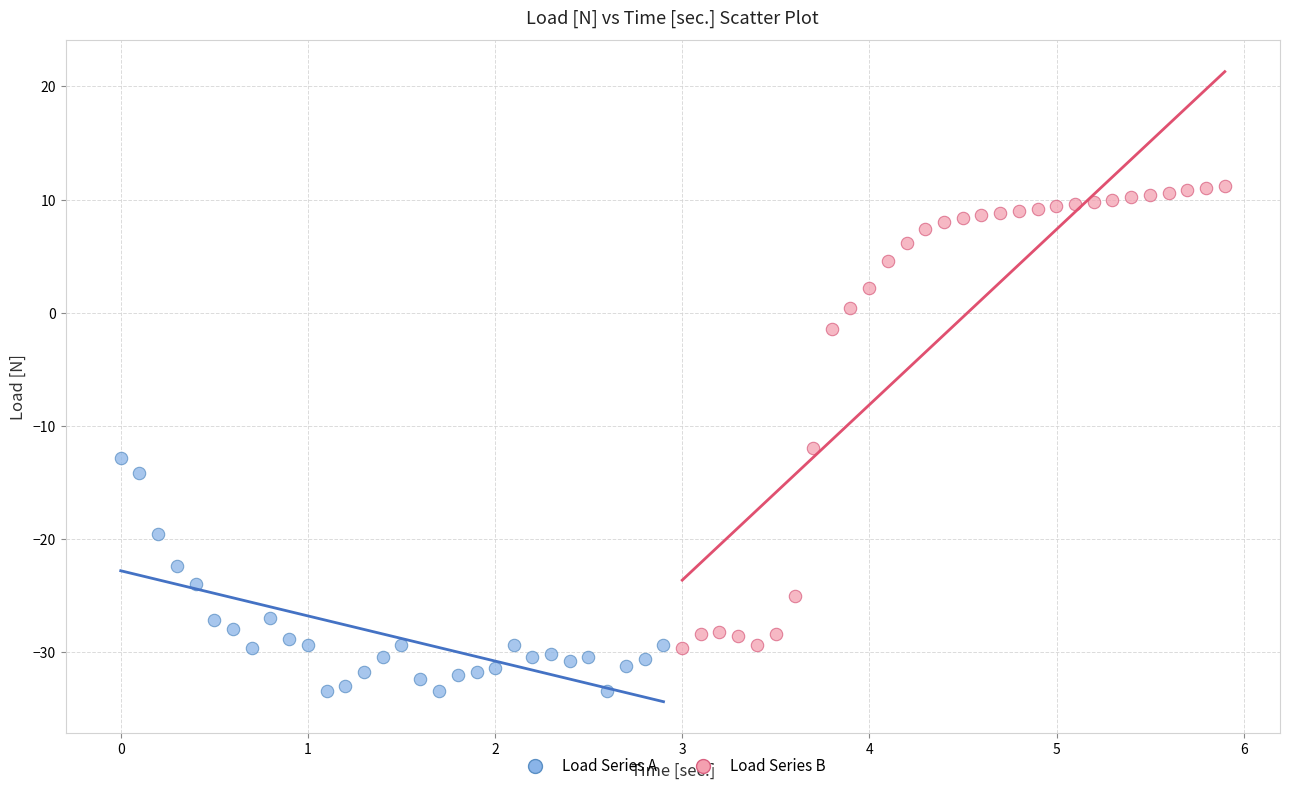

Which series has the widest spread of Y values?

Load Series B